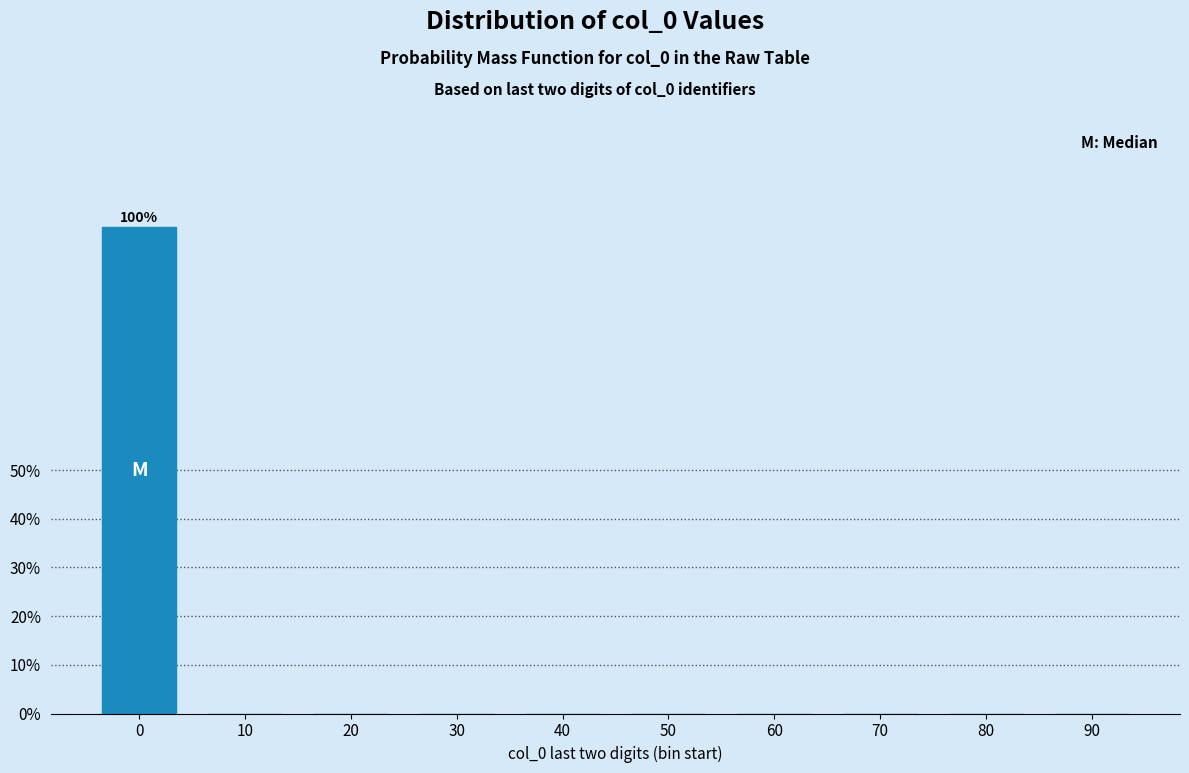

Reading right to left, list all the values displayed in this chart.

90=0	80=0	70=0	60=0	50=0	40=0	30=0	20=0	10=0	0=100